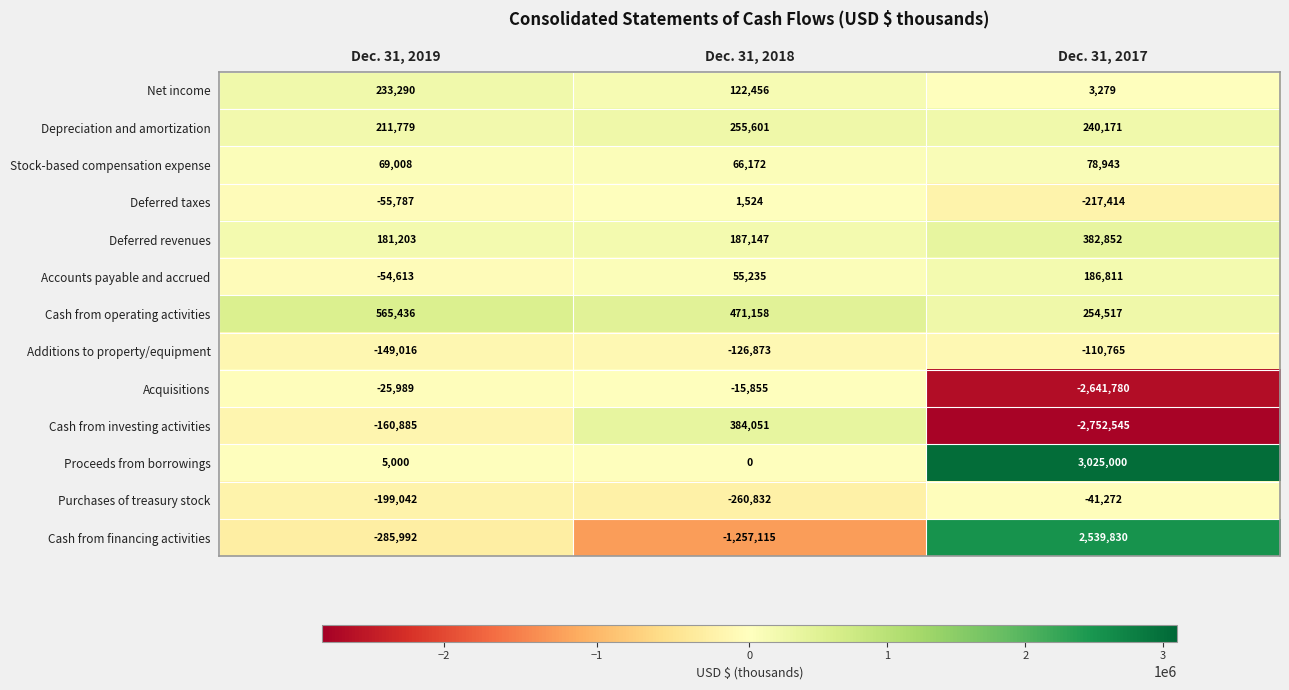

True or false: Additions to property/equipment has a value of -149016 at Dec. 31, 2019.

True